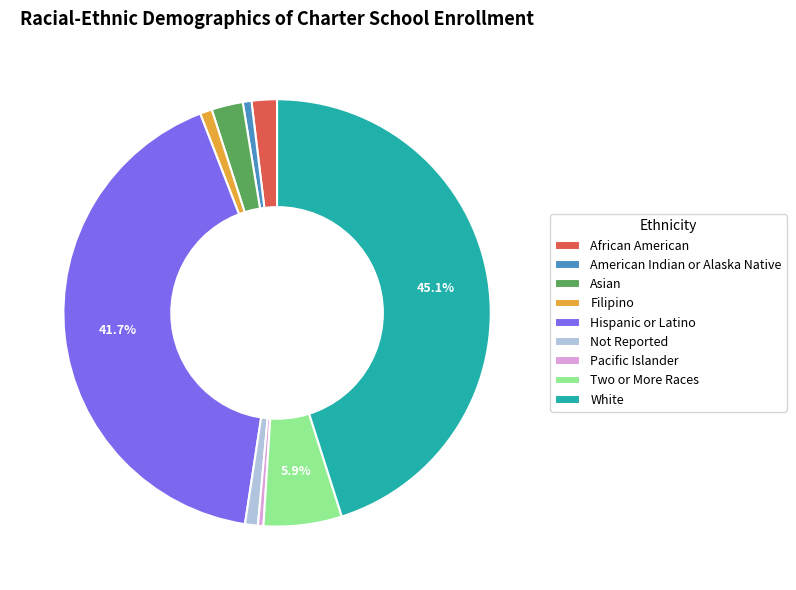

To the nearest percent, what portion does Not Reported represent?

1%